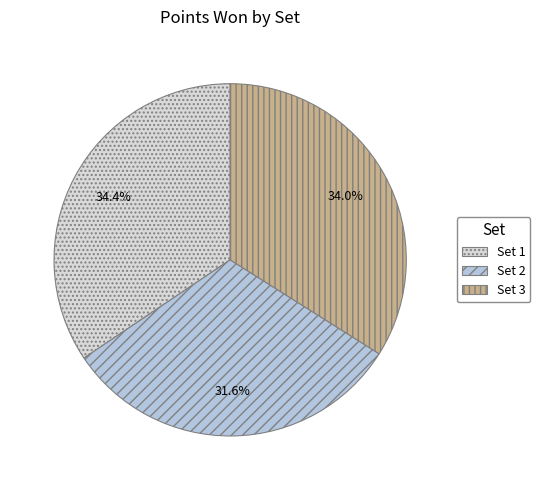

To the nearest percent, what percentage of the pie is Set 3?

34%